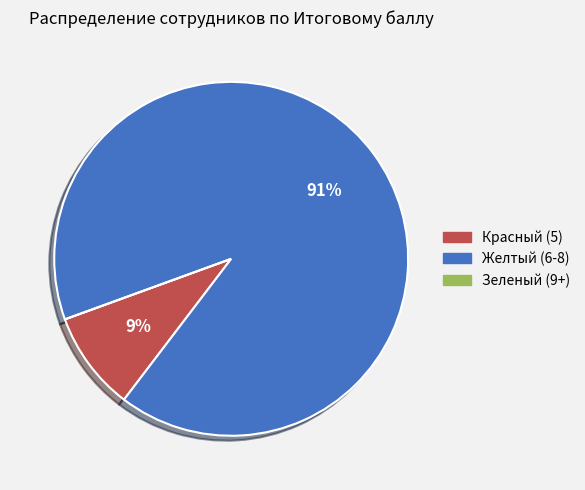

To the nearest percent, what portion does Желтый (6-8) represent?

91%